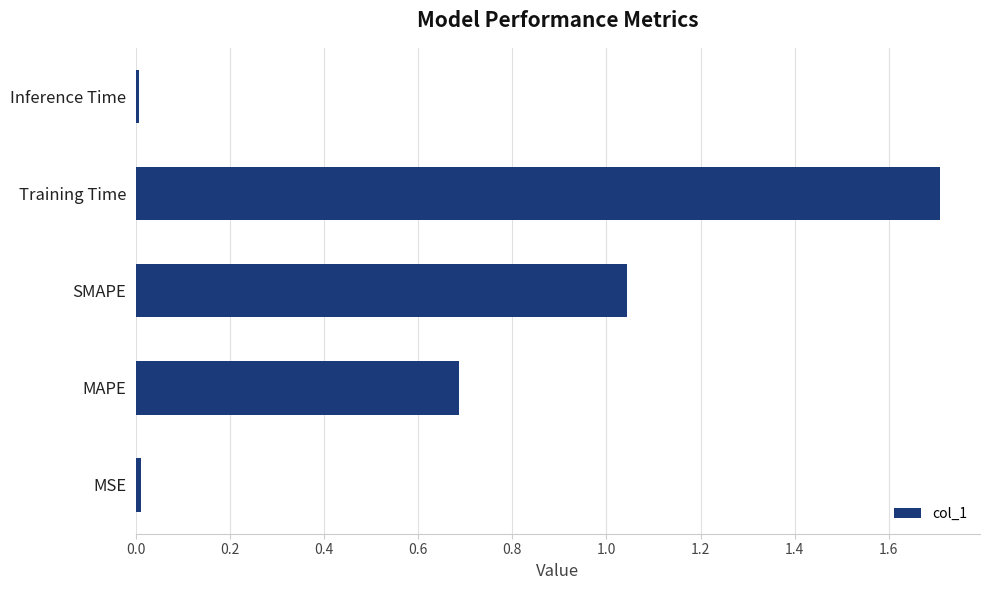

What is the difference between the maximum and minimum values?

1.7